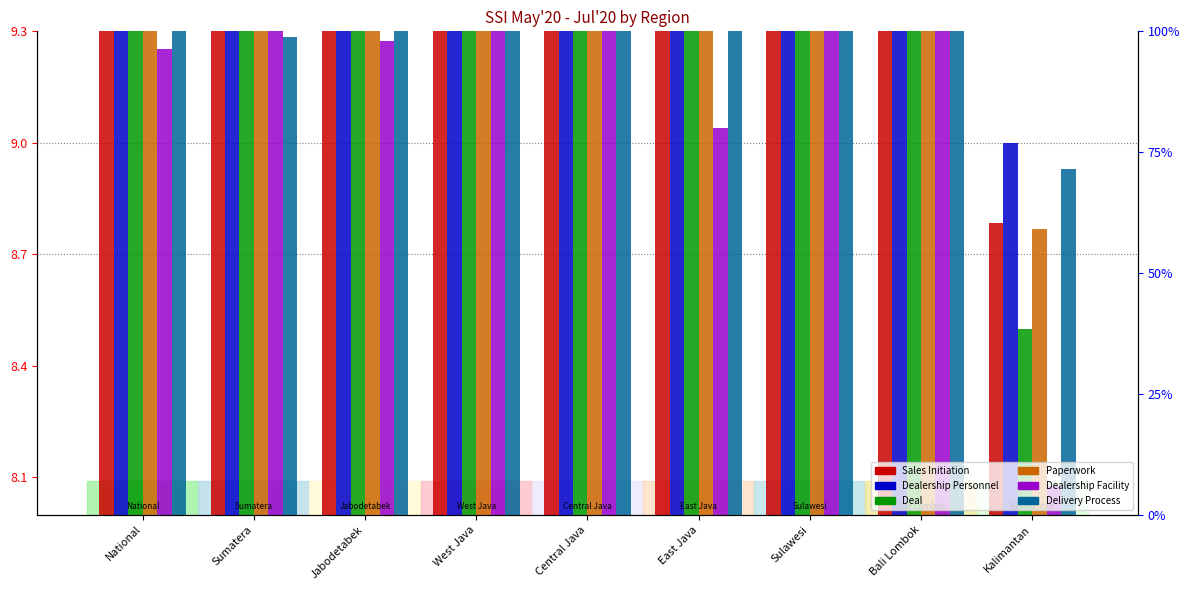

How many bars are there in total?

54